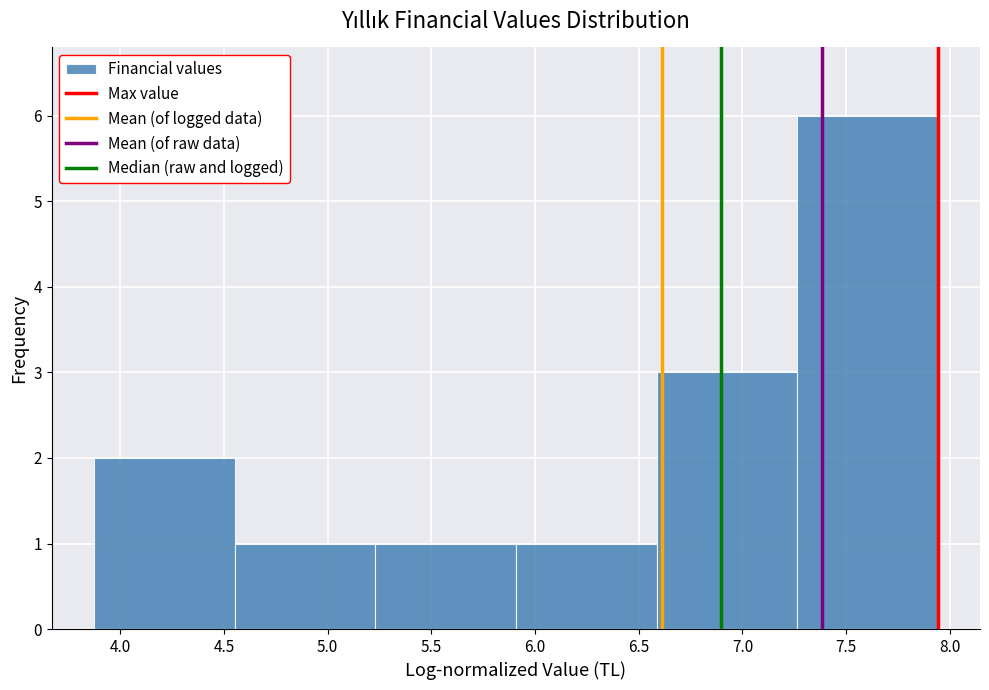

Which range on the x-axis has the tallest bar?

7.25 to 7.95